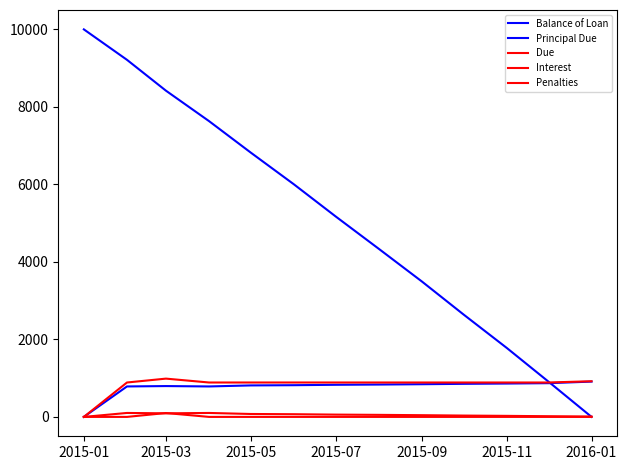

Count the number of categories in the chart.

13